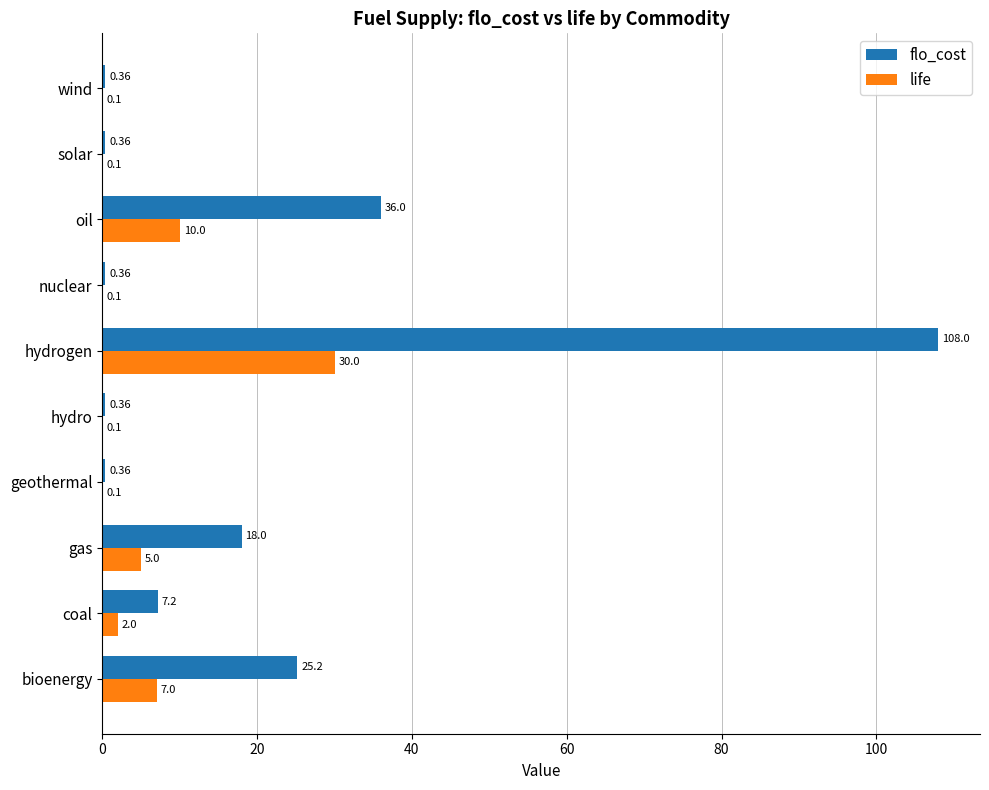

What is the sum of the life values at gas and nuclear?

5.1